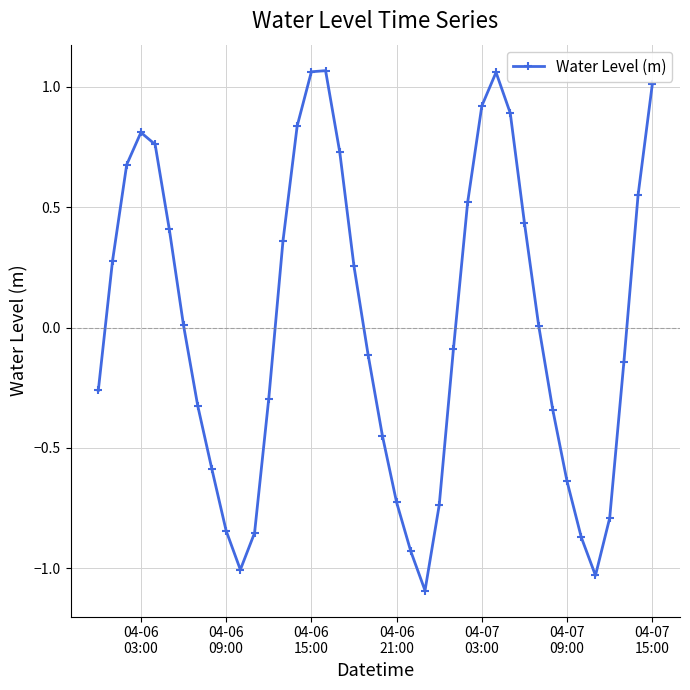

What is the difference between the maximum and minimum values?

2.2